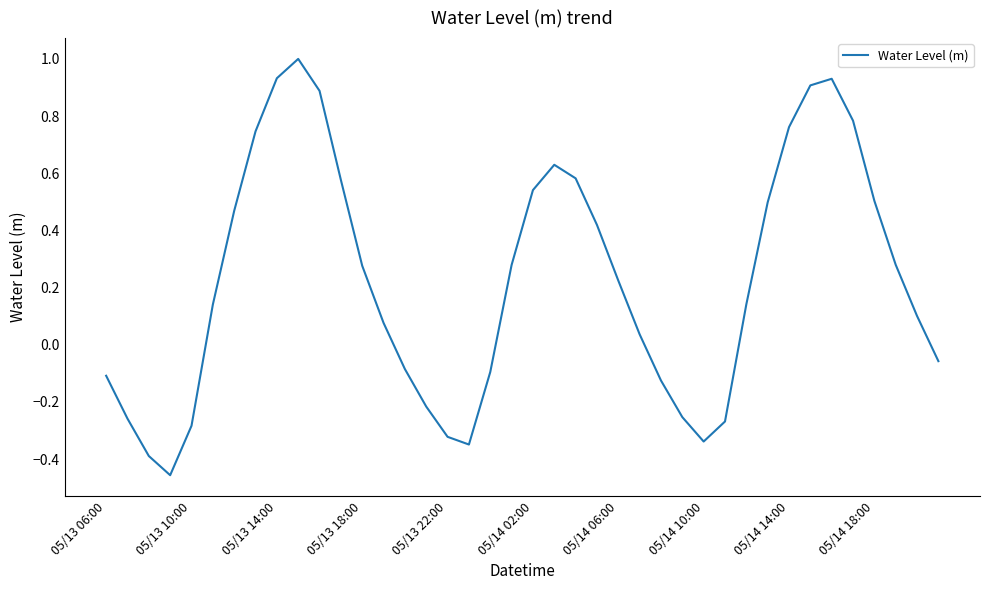

What is the maximum value shown in the chart?

1.0